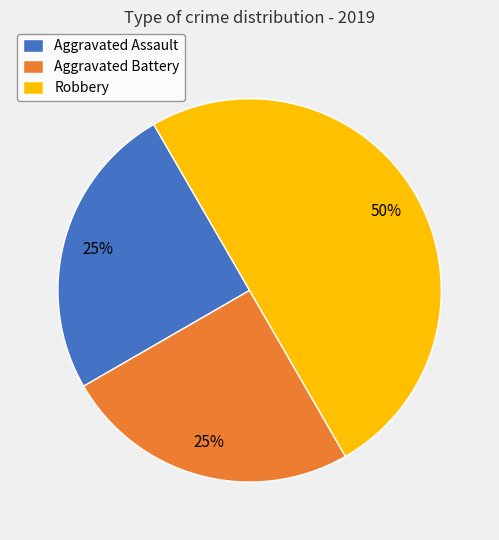

What is the largest slice in the pie chart?

Robbery